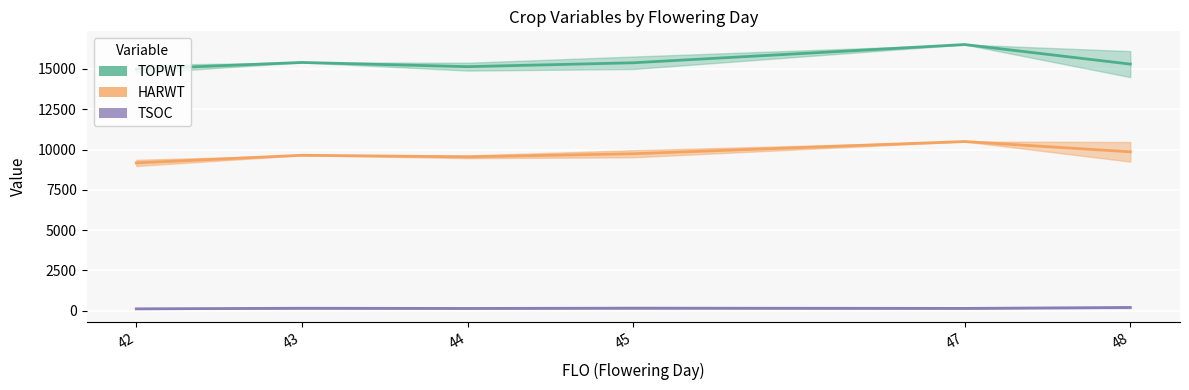

At 45, list the series in order from smallest to largest.

TSOC, HARWT, TOPWT